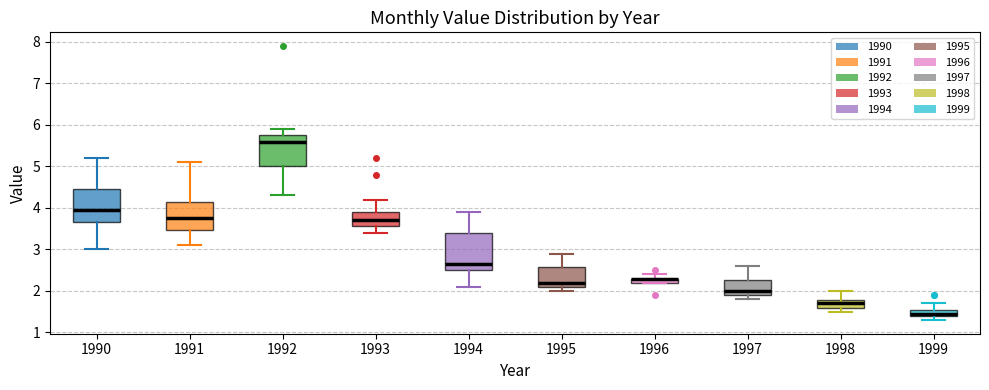

Comparing the boxes themselves (not the whiskers), which one is the tallest?

1994